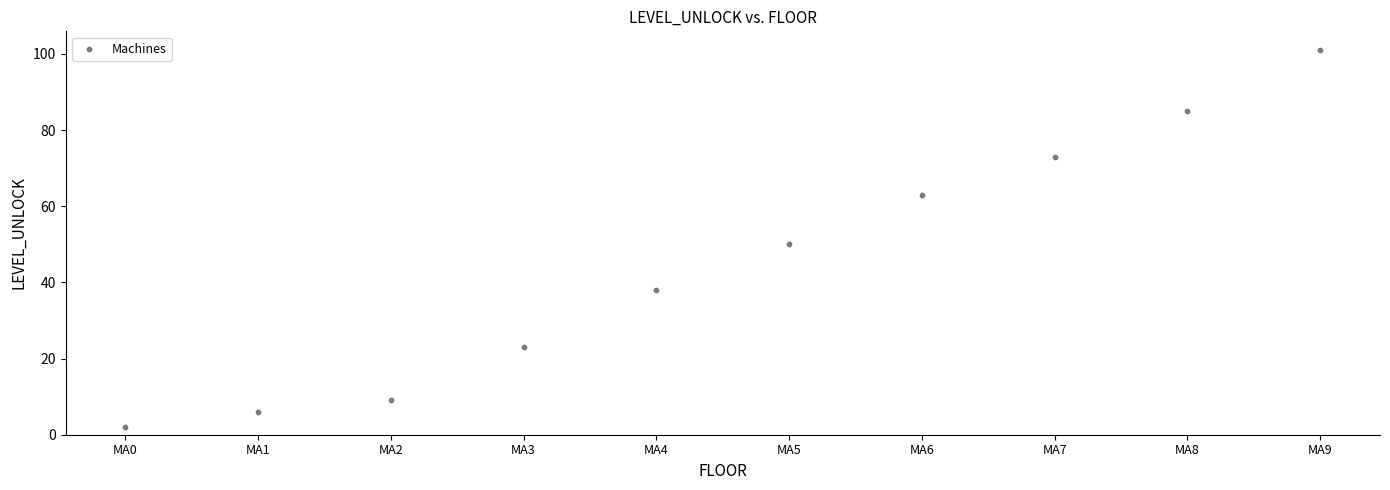

What is the range of Y values (max minus min)?

99